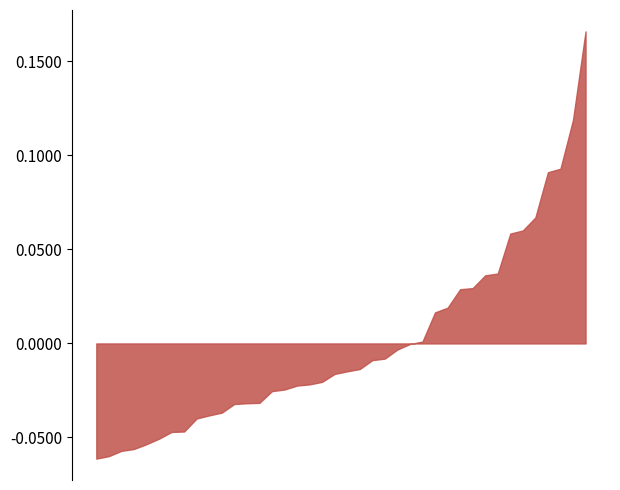

Between 10 and 37, which is larger?

10